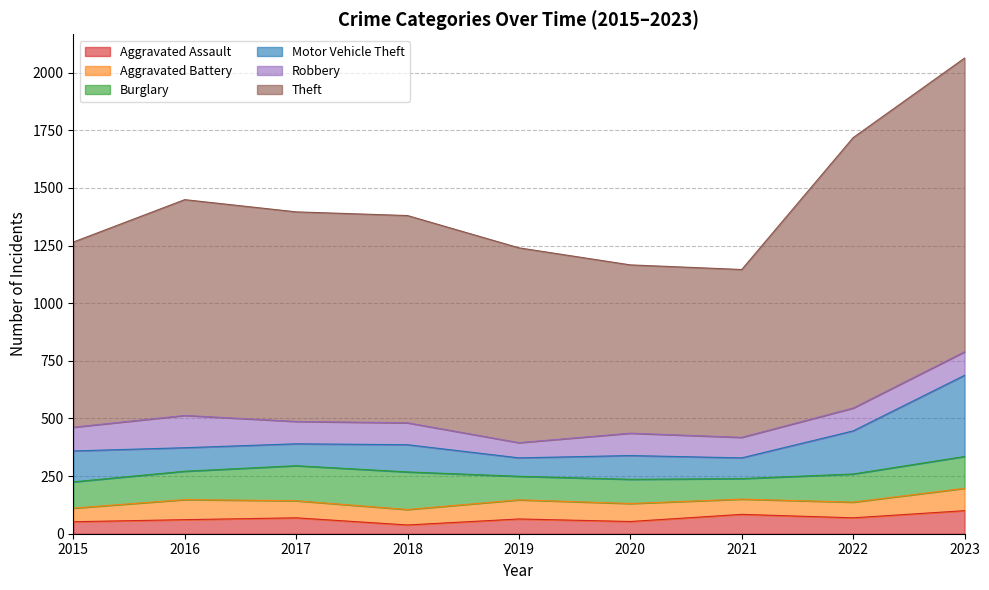

How many interior local peaks does the Burglary series have?

2